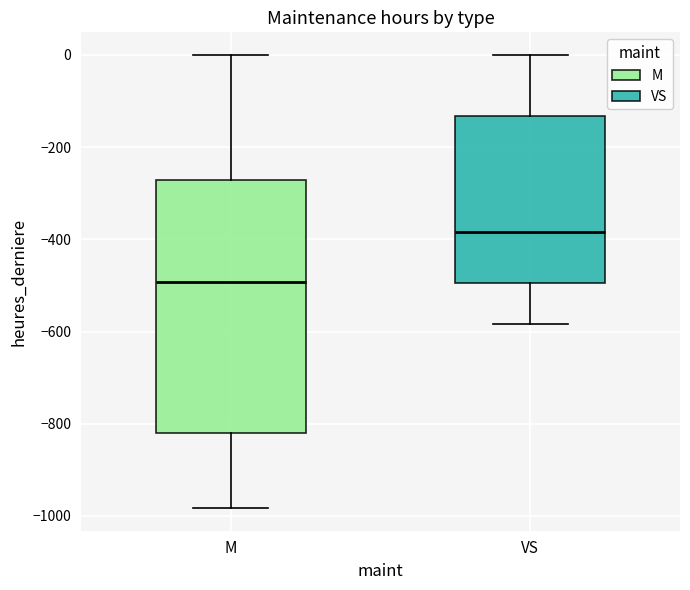

Reading left to right, read every box against the y-axis: the position of its median line, the range the box covers, and the ends of its whiskers. The values are not printed on the chart, so give them approximately, as read against the axis.

M: median -500, box -820 to -280, whiskers -980 to 0
VS: median -380, box -500 to -140, whiskers -580 to 0